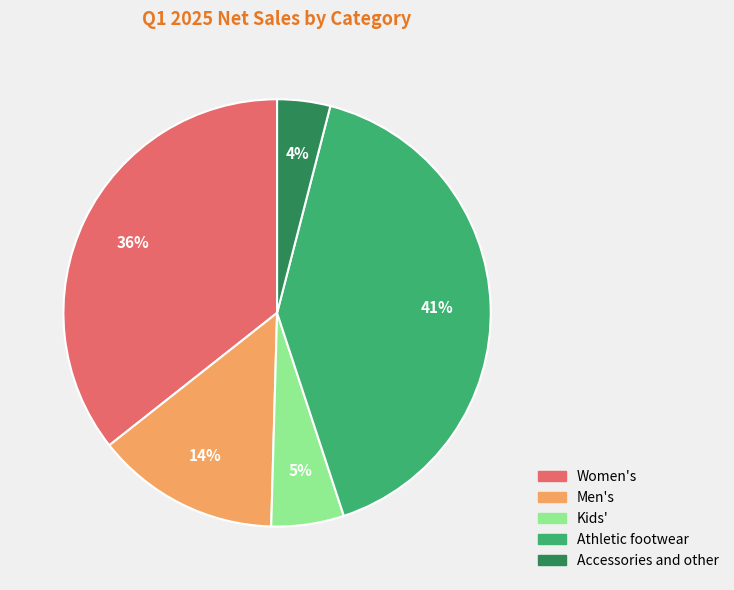

Which category has the smallest portion of the pie?

Accessories and other